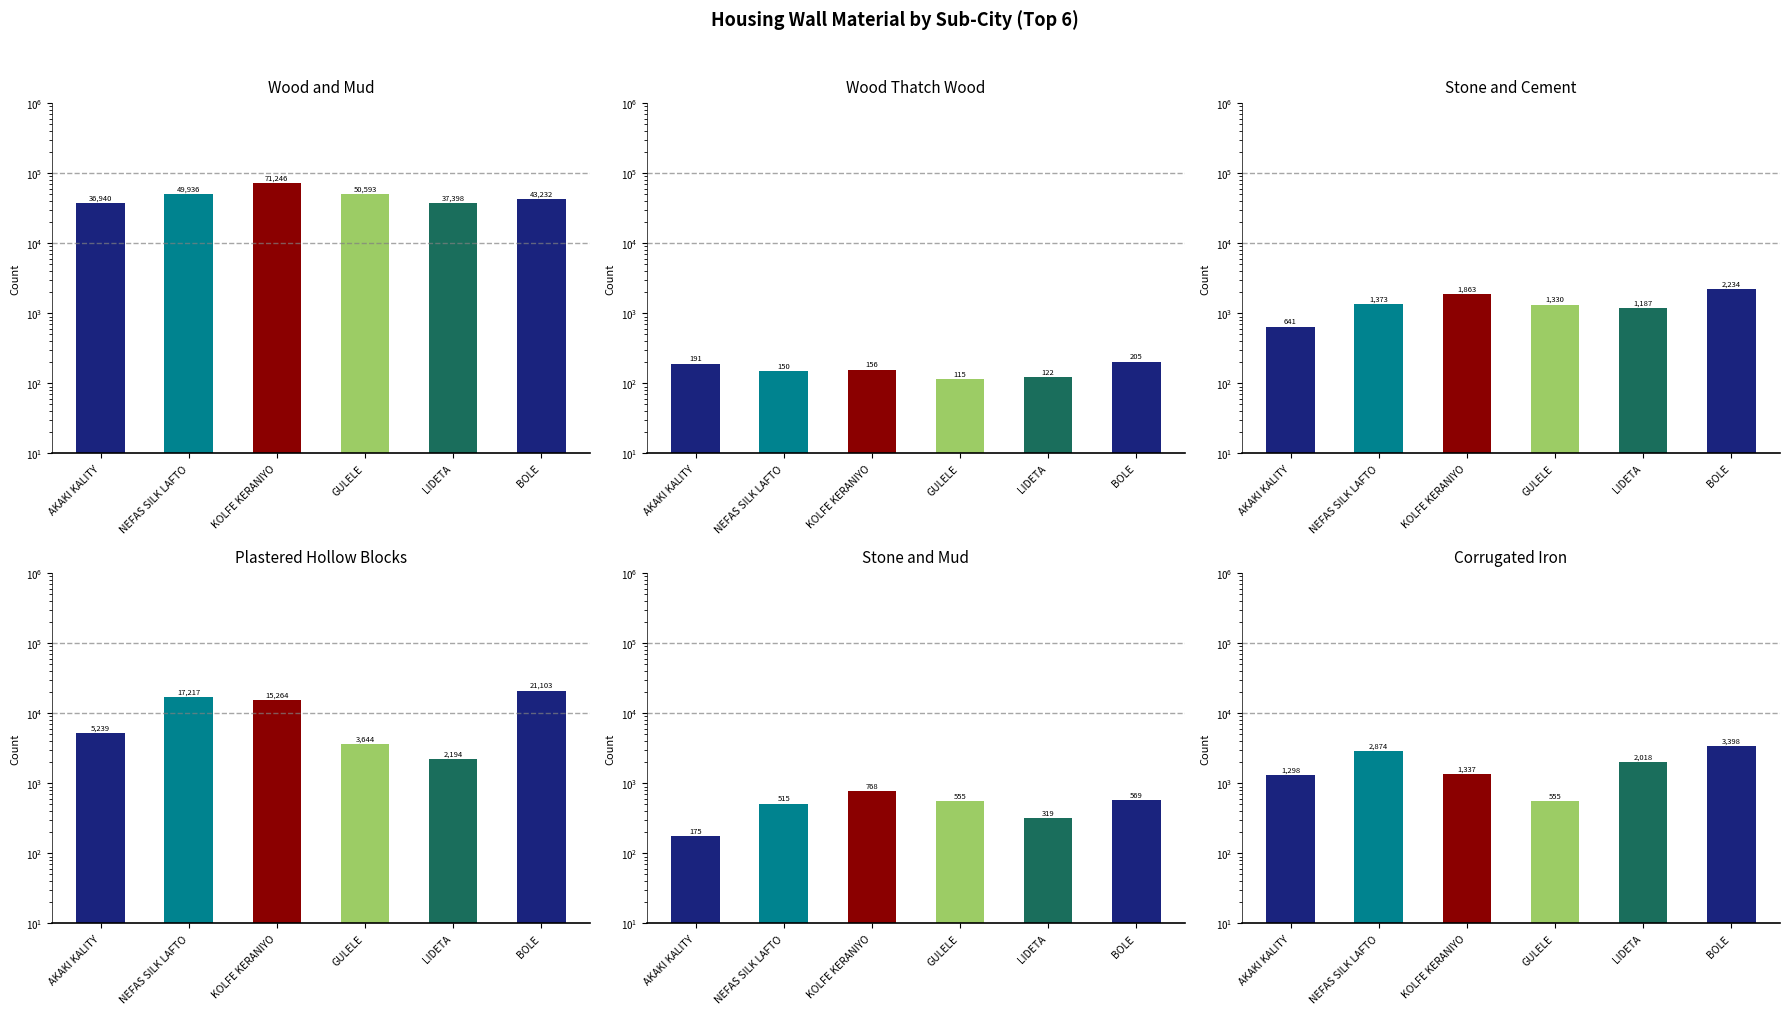

What is the label of the 3rd bar from the right?

GULELE